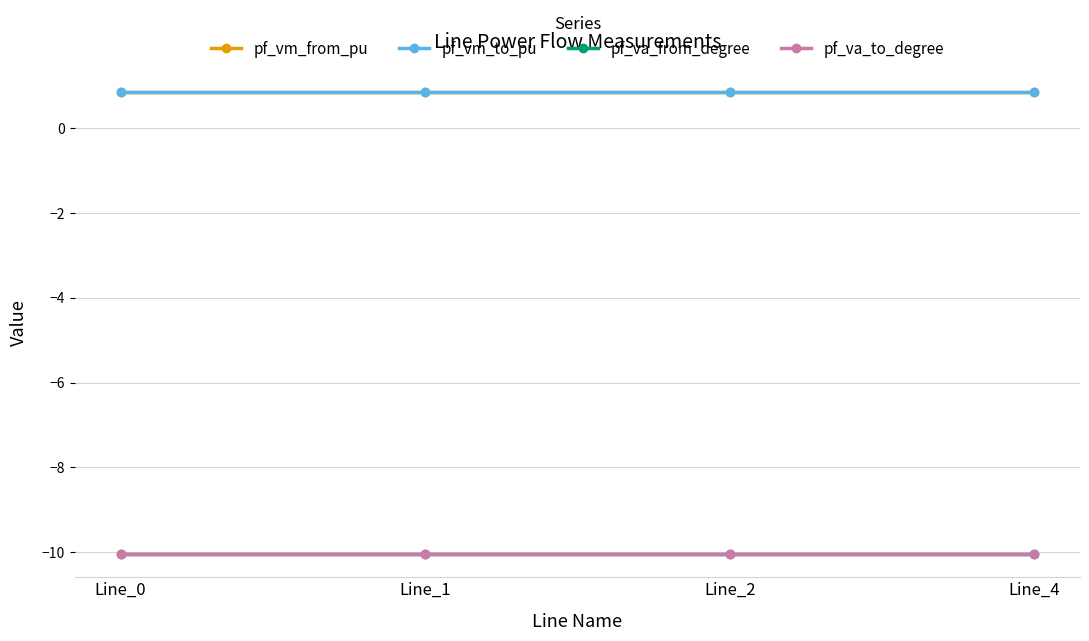

Does the chart have visible grid lines?

Yes